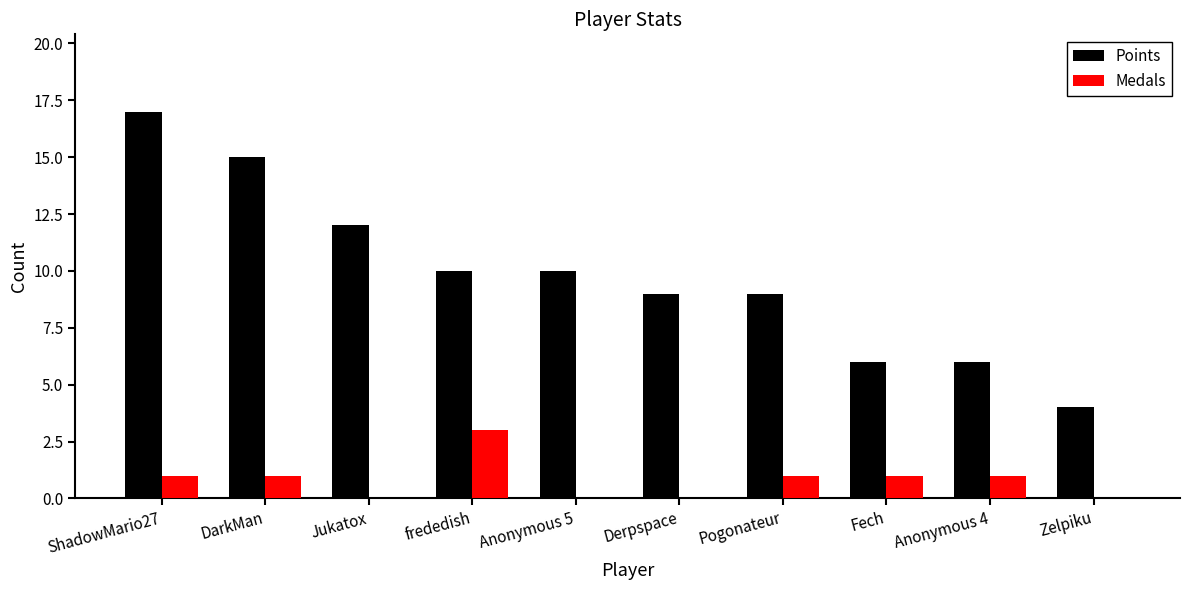

What is the sum of the Medals values at Zelpiku and frededish?

3